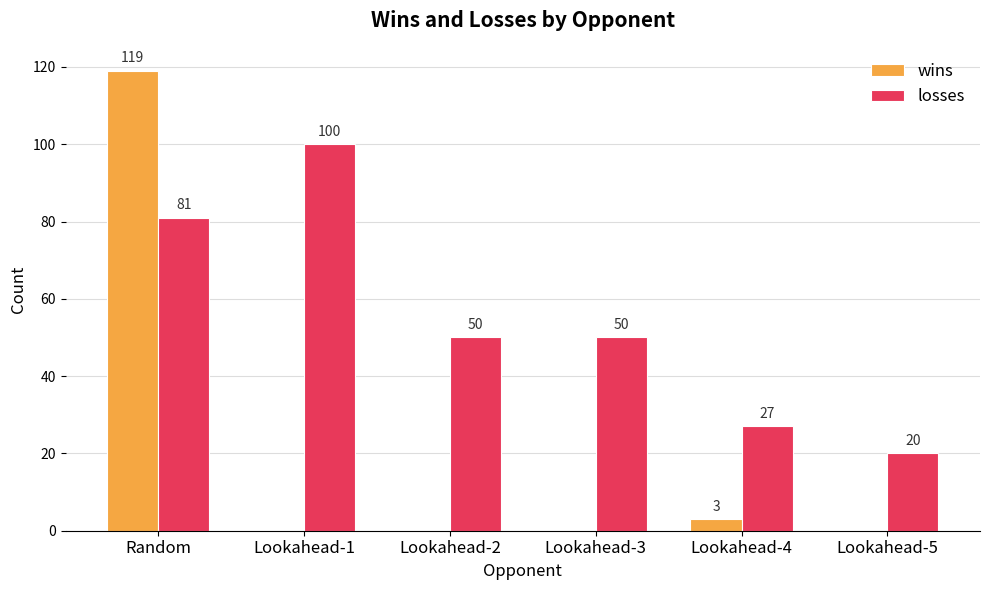

What is the greatest value displayed?

119